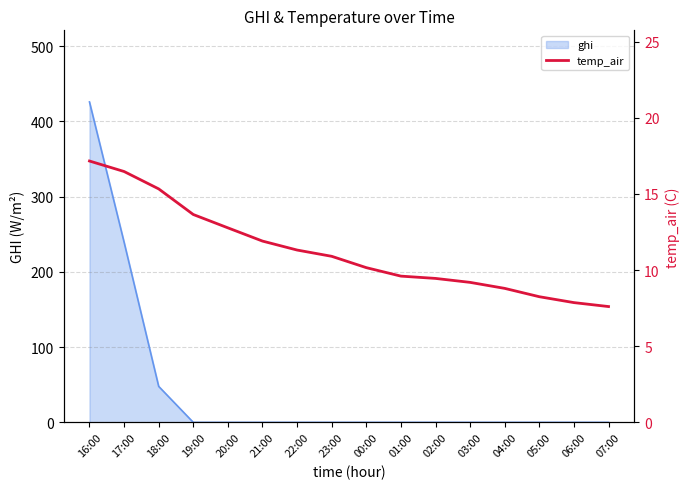

True or false: the data shows 8.2 at 20:00.

False